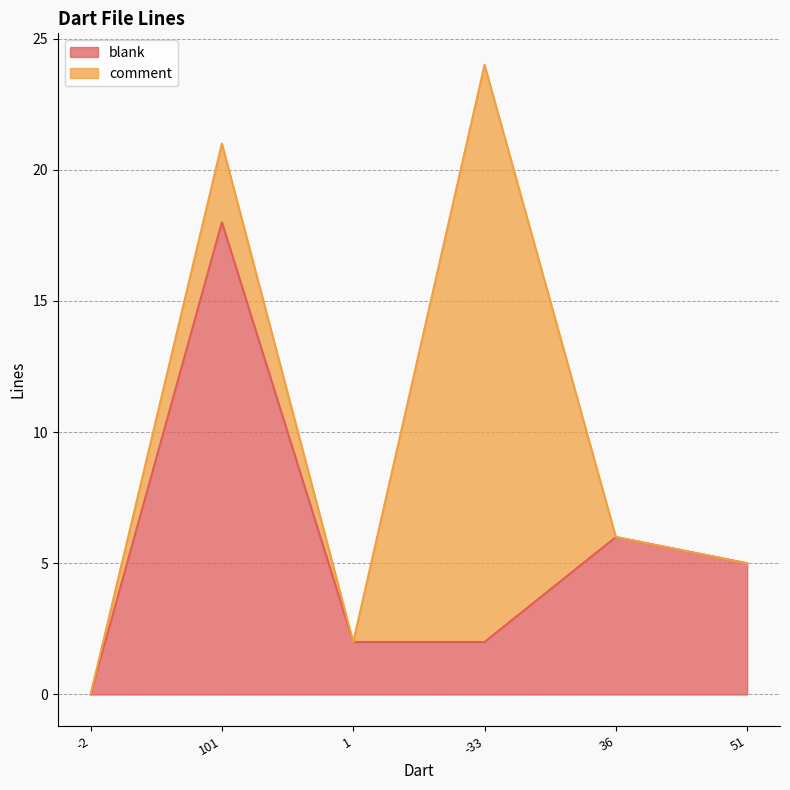

Which label corresponds to the smallest value in the chart?

-2